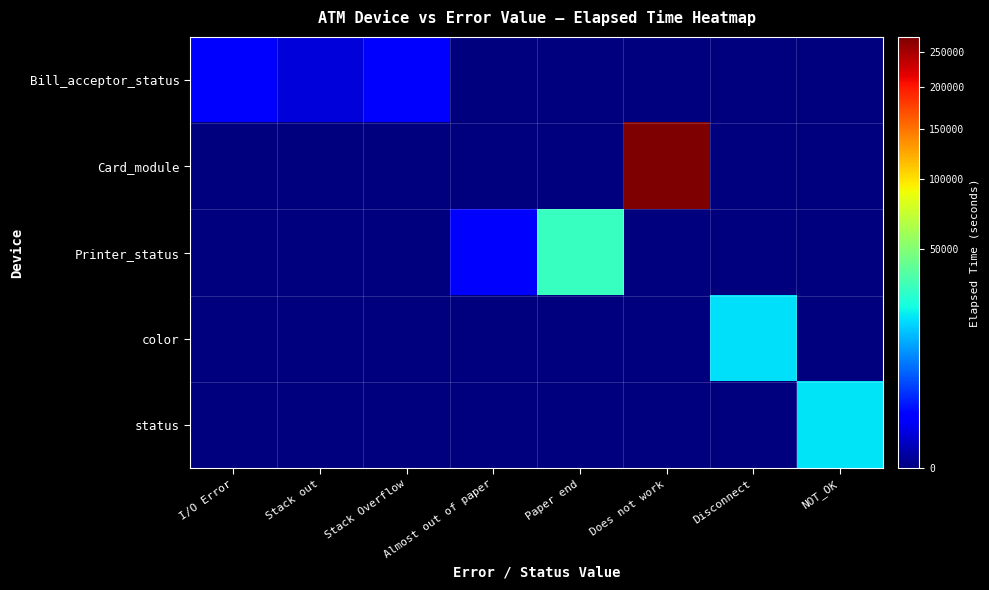

Reading left to right, list all the values displayed in this chart.

Bill_acceptor_status: I/O Error=1222	Stack out=525	Stack Overflow=1348	Almost out of paper=0	Paper end=0	Does not work=0	Disconnect=0	NOT_OK=0
Card_module: I/O Error=0	Stack out=0	Stack Overflow=0	Almost out of paper=0	Paper end=0	Does not work=272625	Disconnect=0	NOT_OK=0
Printer_status: I/O Error=0	Stack out=0	Stack Overflow=0	Almost out of paper=1446	Paper end=30750	Does not work=0	Disconnect=0	NOT_OK=0
color: I/O Error=0	Stack out=0	Stack Overflow=0	Almost out of paper=0	Paper end=0	Does not work=0	Disconnect=18915	NOT_OK=0
status: I/O Error=0	Stack out=0	Stack Overflow=0	Almost out of paper=0	Paper end=0	Does not work=0	Disconnect=0	NOT_OK=19555